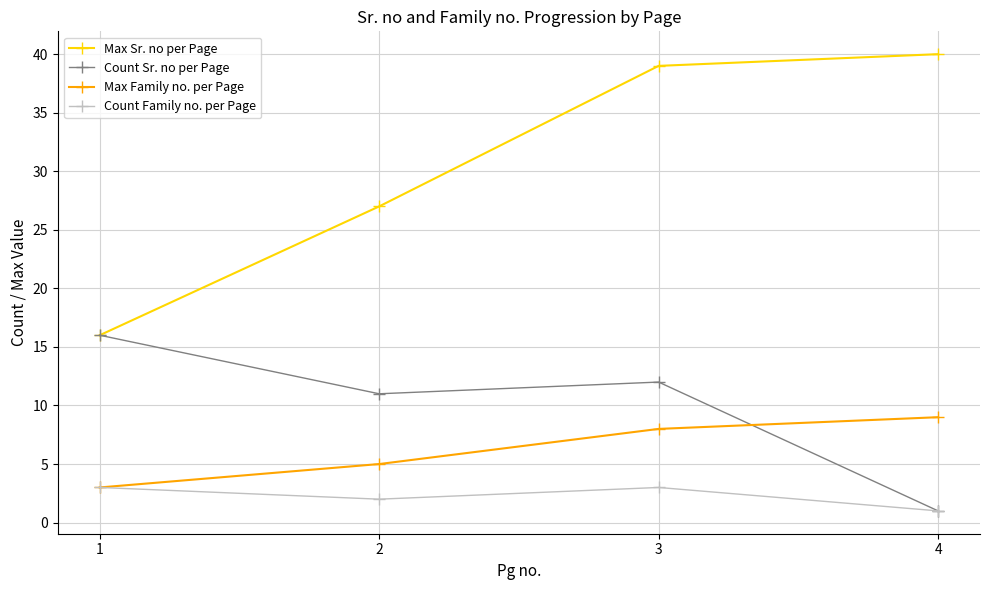

The Count Family no. per Page series shows 5 at 1. True or false?

False